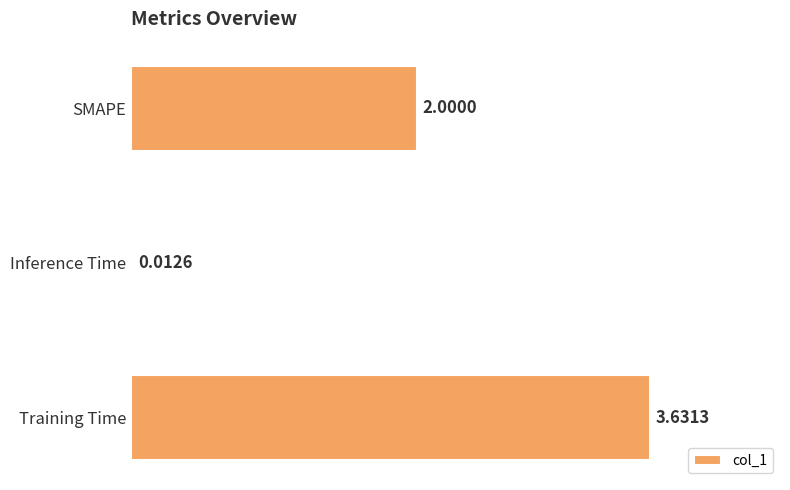

What is the sum of all values?

5.6